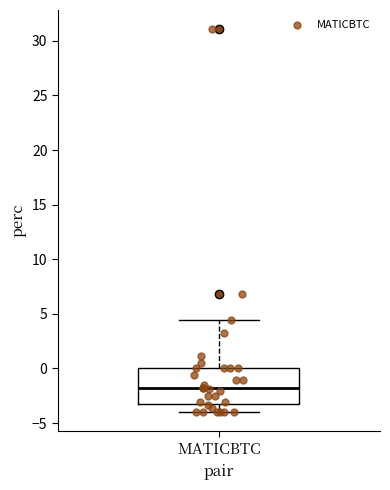

Read this box plot against the y-axis: the position of the median line, the range covered by the box, and the ends of both whiskers. The values are not printed on the chart, so give them approximately, as read against the axis.

median -2.0, box -3.5 to 0.0, whiskers -4.0 to 4.5